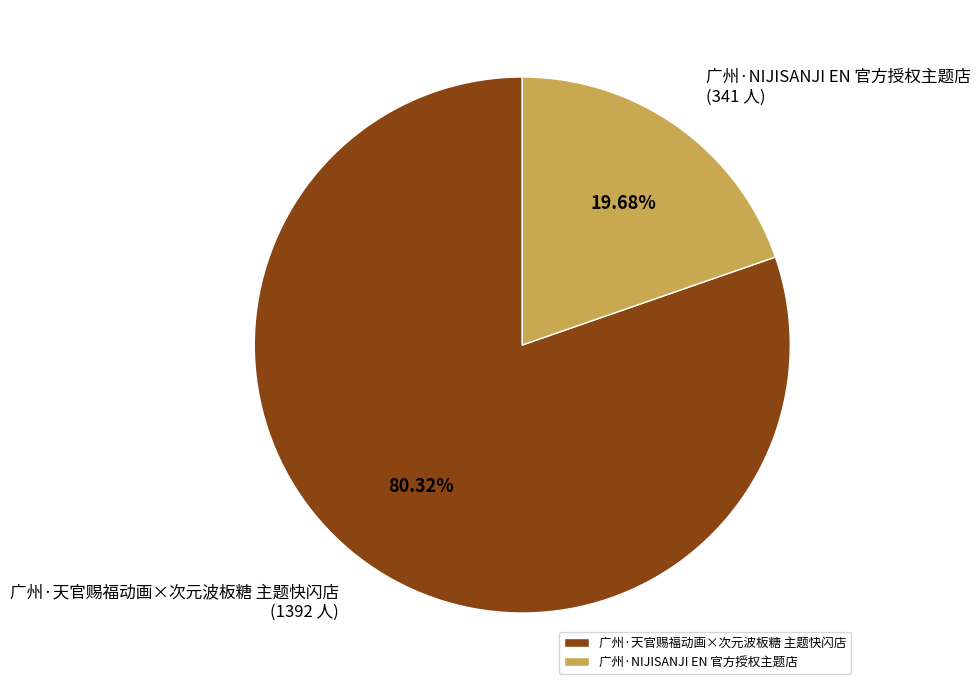

Rank the categories by value from highest to lowest.

广州·天官赐福动画×次元波板糖 主题快闪店, 广州·NIJISANJI EN 官方授权主题店